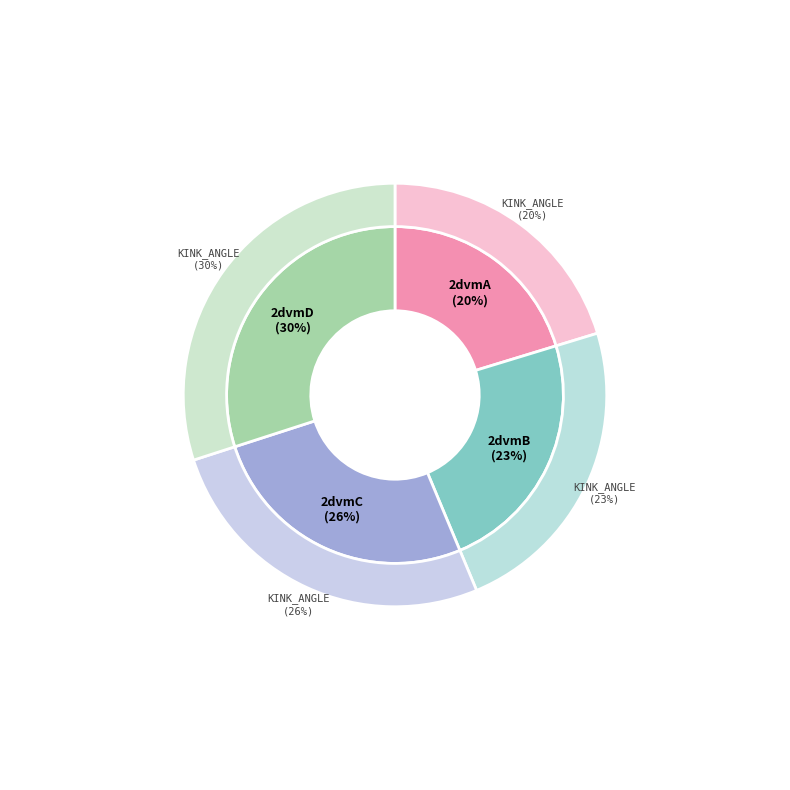

Is it true that 2dvmC is 26% of the pie?

True